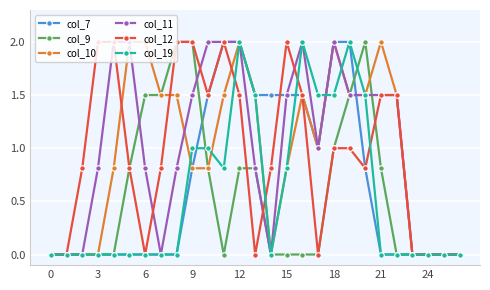

True or false: col_19 has more than 0 interior local peaks.

True